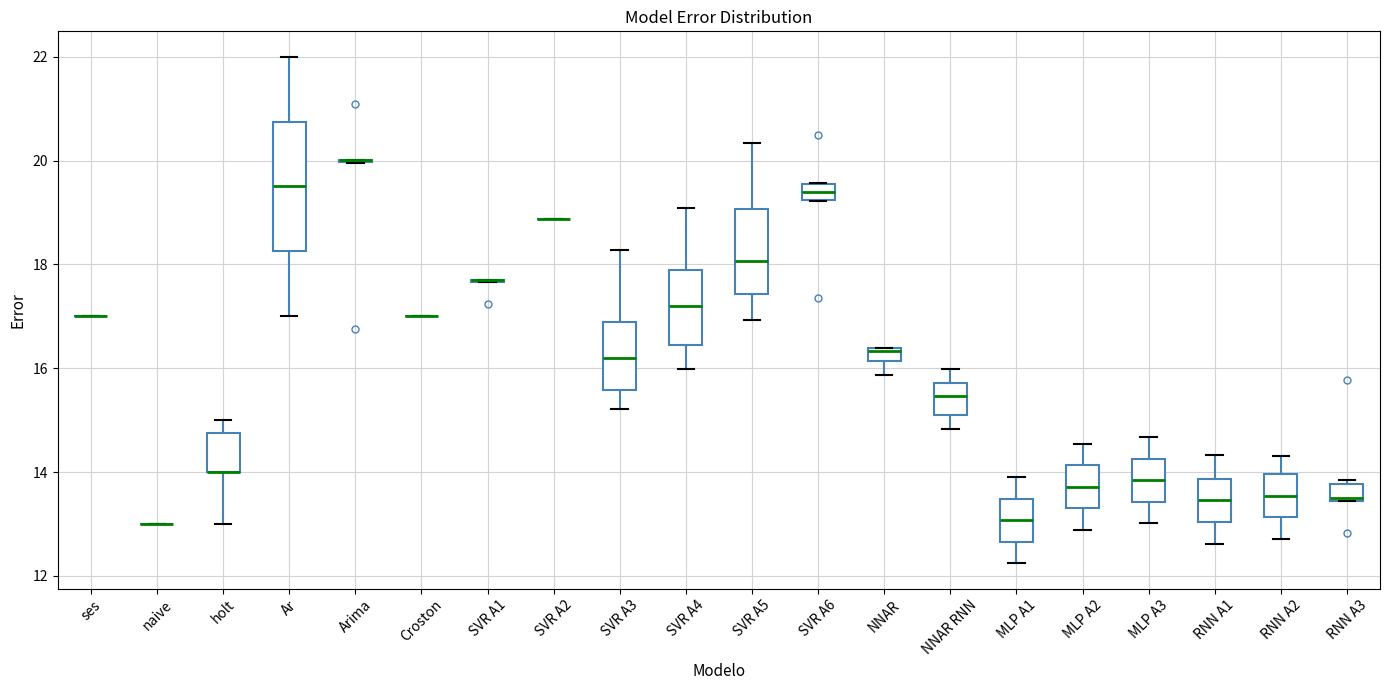

Which box is the tallest, from its lower edge to its upper edge?

Ar